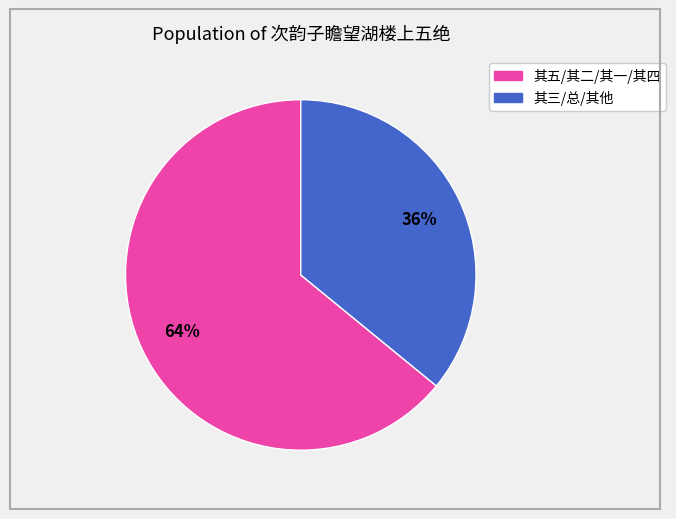

To the nearest percent, what is the difference between the largest and smallest slice percentages?

28%